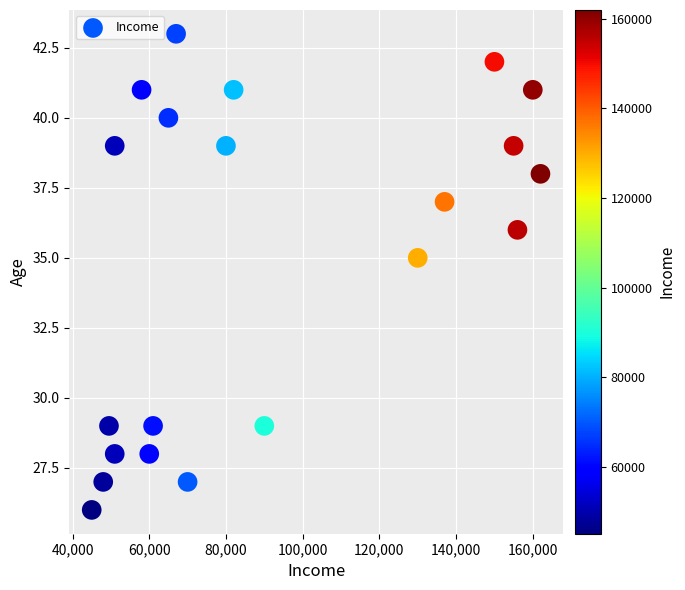

What Y value in the scatter plot is closest to 34?

35